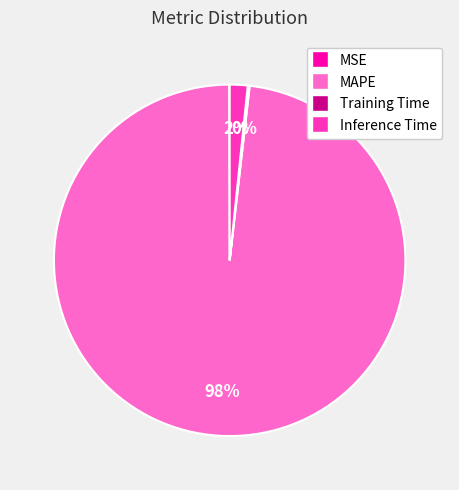

What percentage is the MAPE slice, to the nearest percent?

98%